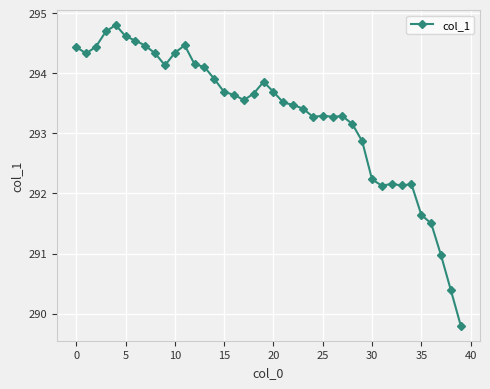

True or false: the data has more than 1 interior local peaks.

True